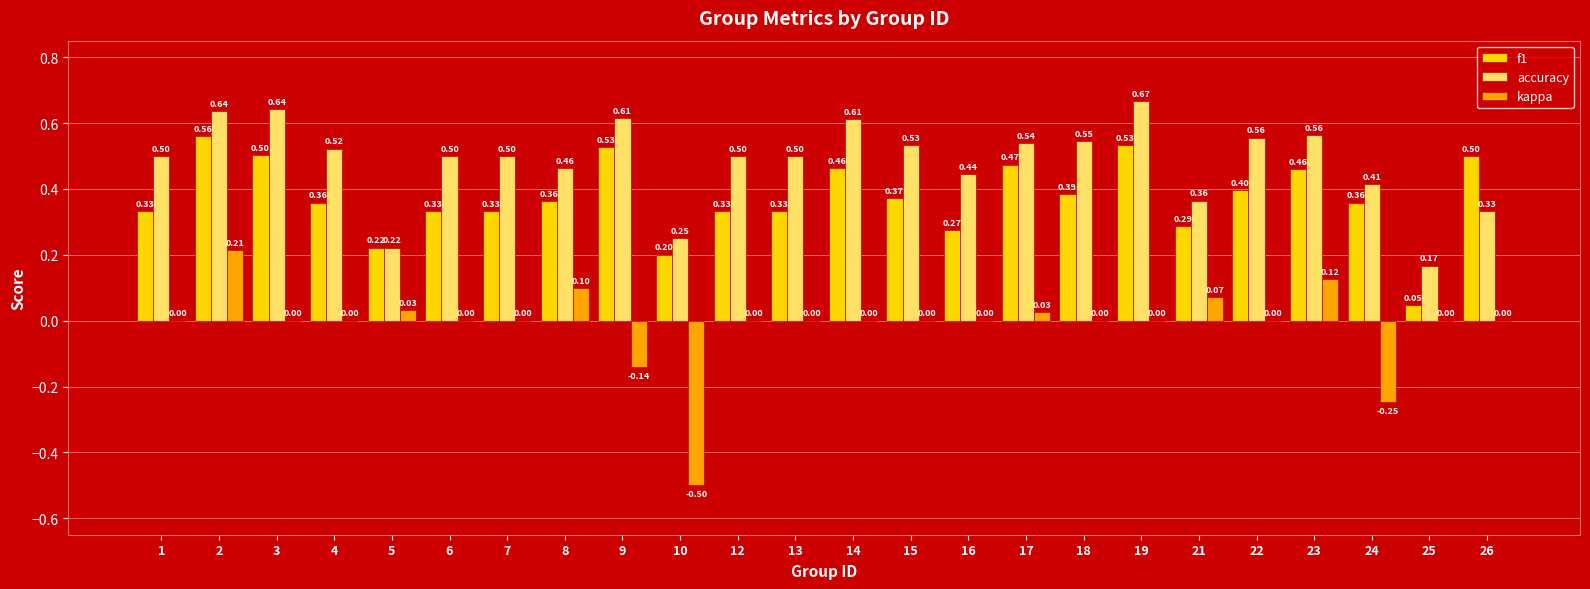

Count the number of categories in the chart.

24